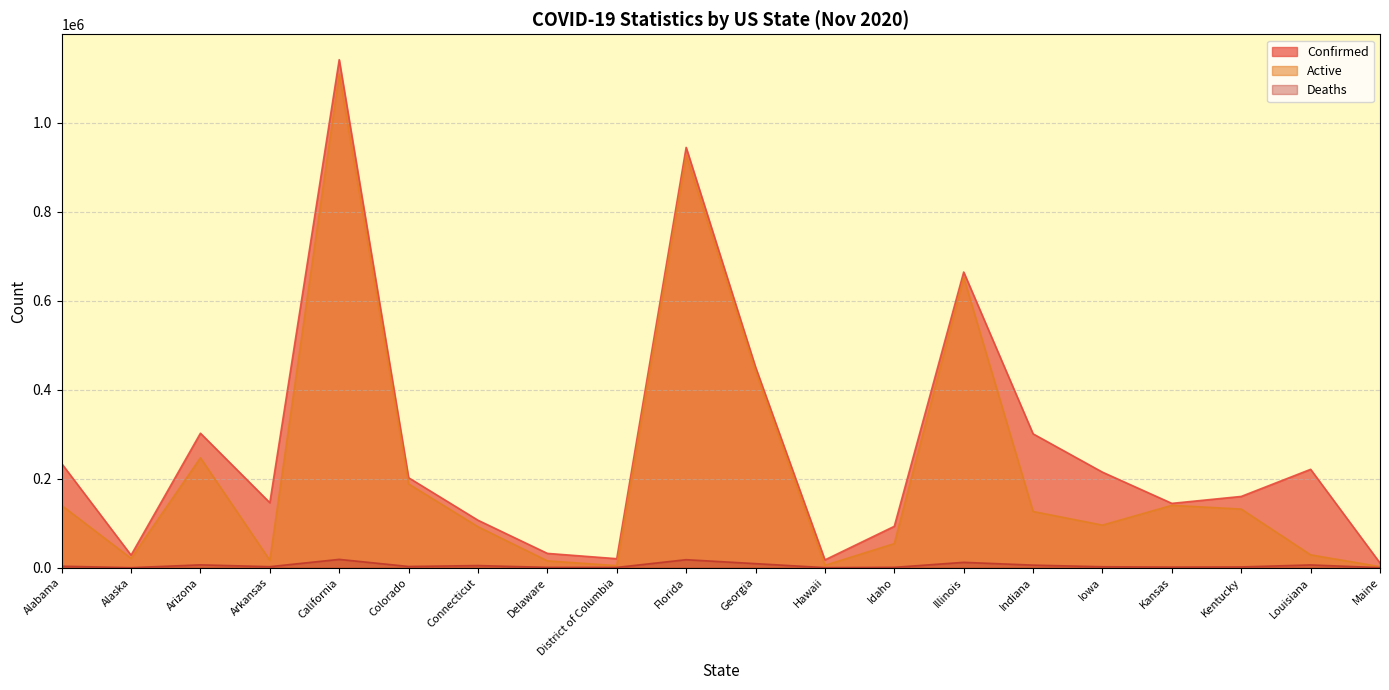

Read the Active value at Maine.

2381